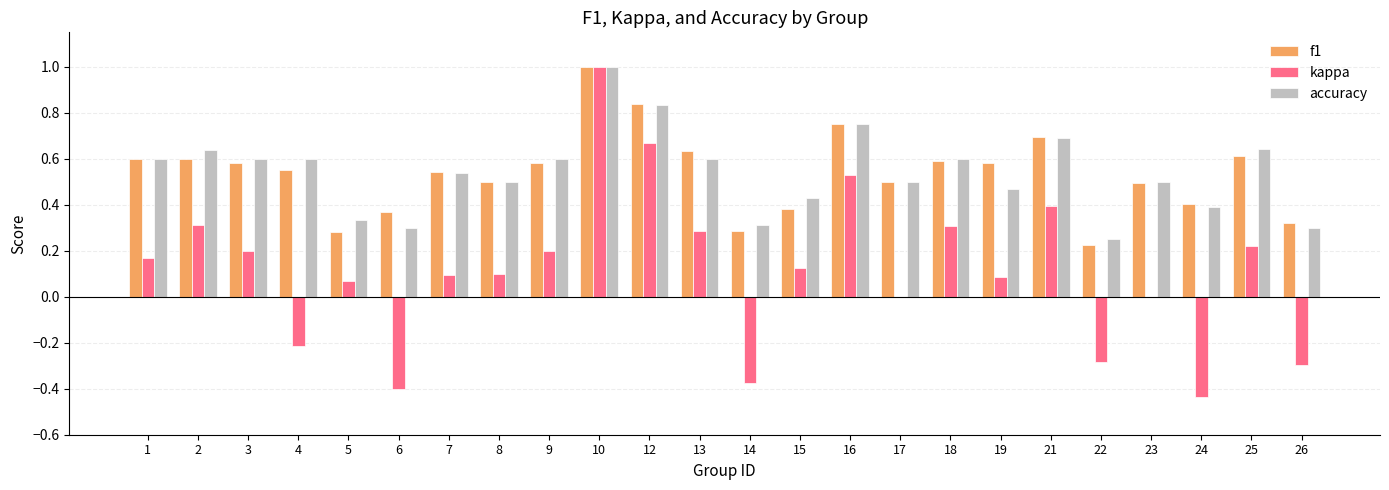

Which series has the largest range (max minus min)?

kappa